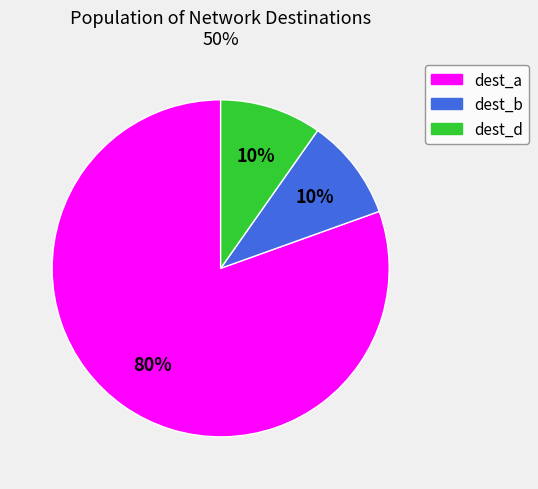

Does any single category account for the majority?

Yes